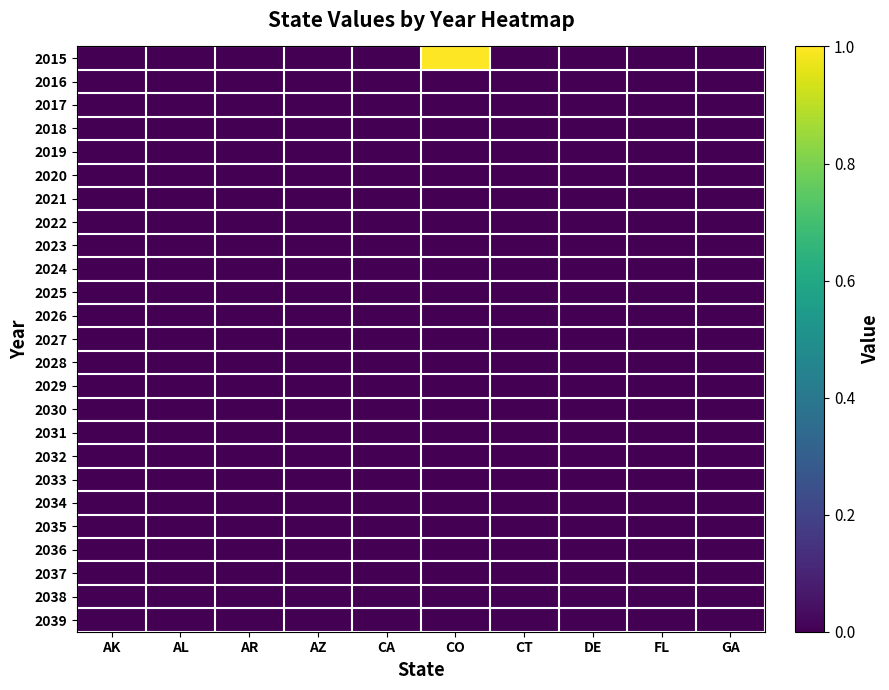

At which category is the sum across all series the highest?

CO